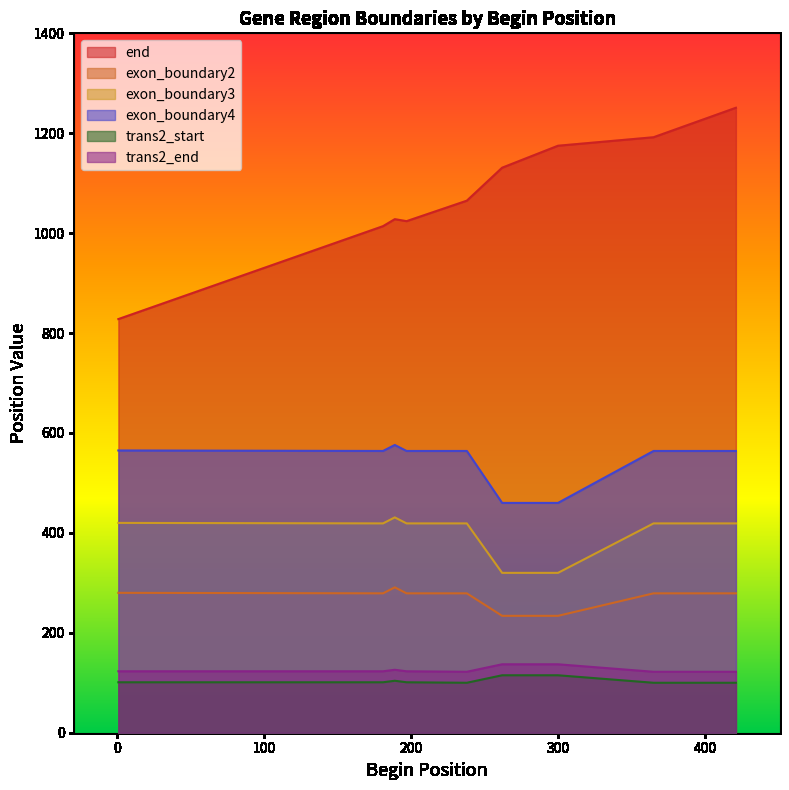

The value of exon_boundary4 at 238 is 329. True or false?

False